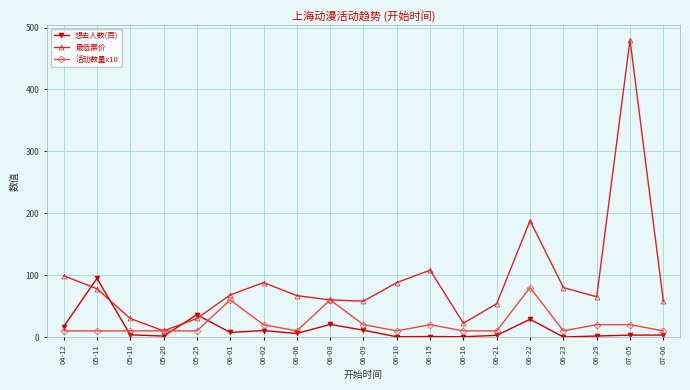

True or false: 最低票价 has more than 0 points higher than both neighbors.

True